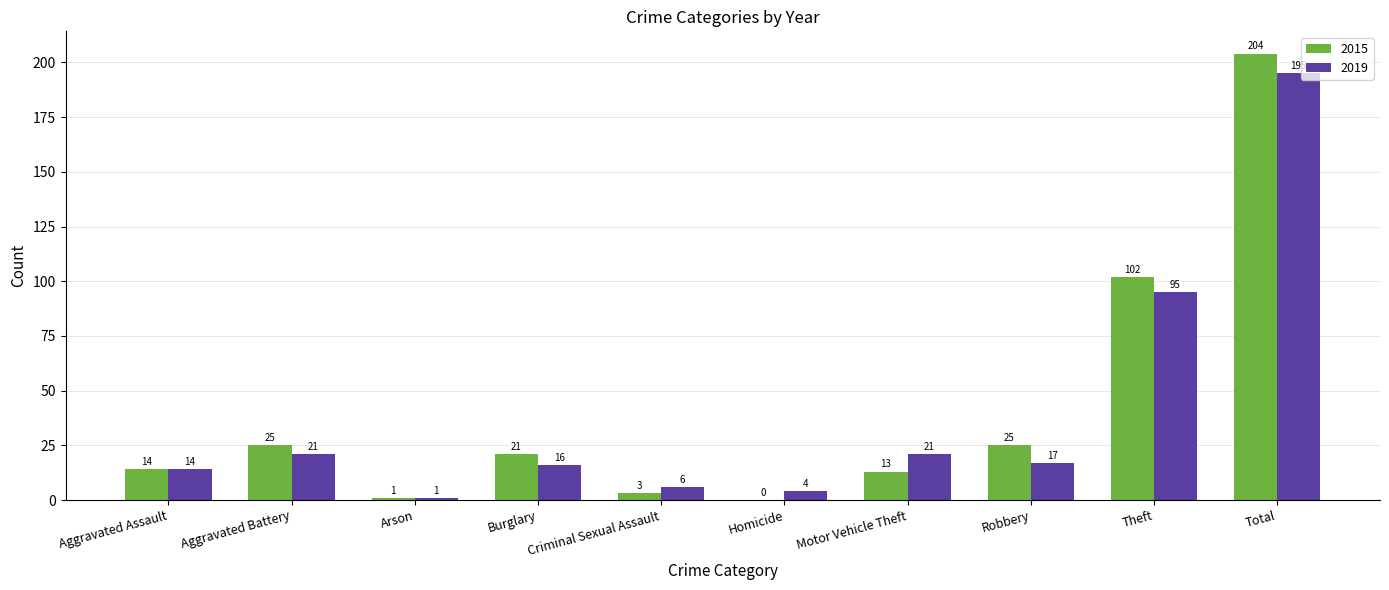

What is the greatest value displayed?

204